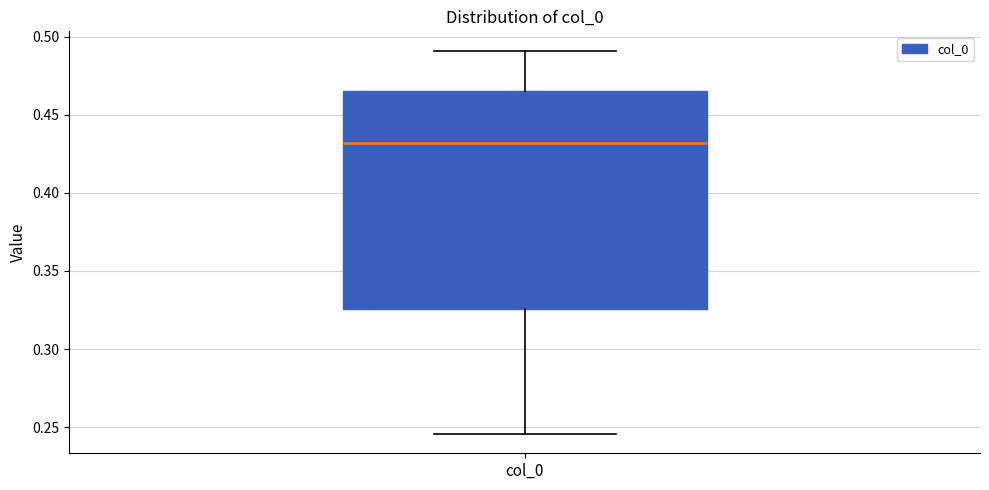

Transcribe this box plot: give where the median line is, the range the box spans, and where the two whiskers end, as read against the y-axis. The values are not printed on the chart, so give them approximately, as read against the axis.

median 0.430, box 0.325 to 0.465, whiskers 0.245 to 0.490